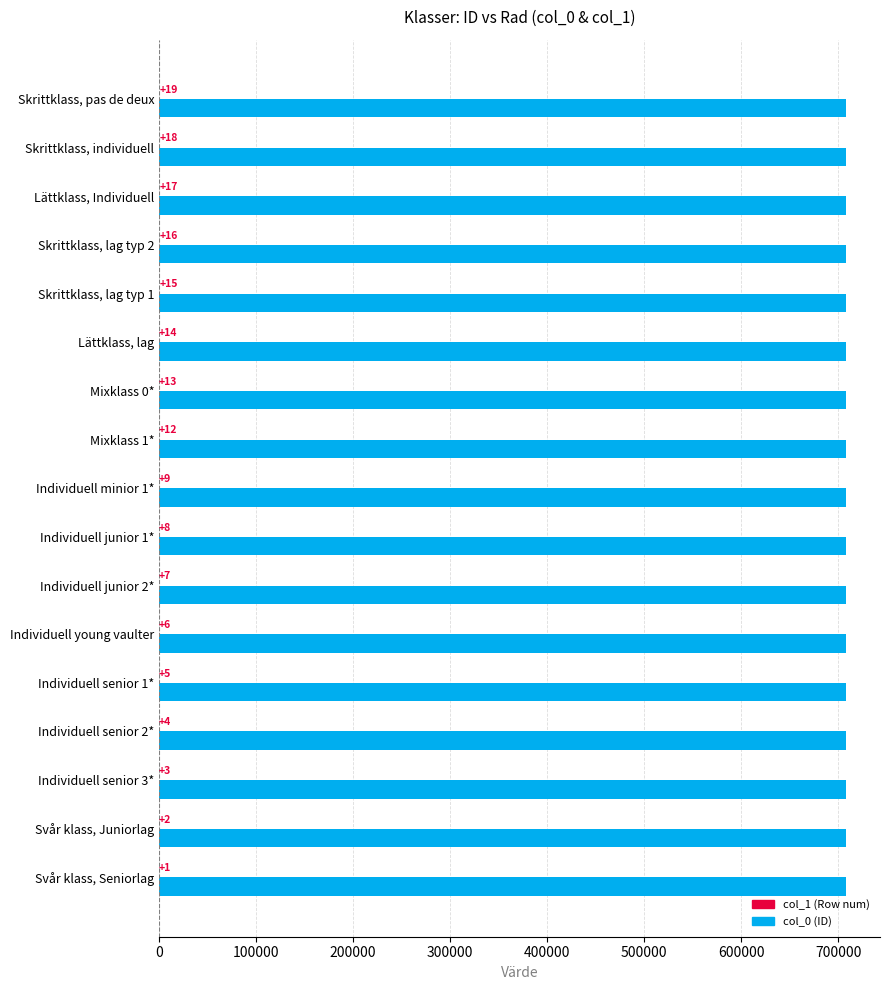

True or false: col_0 (ID) has a value of 956862 at Mixklass 1*.

False